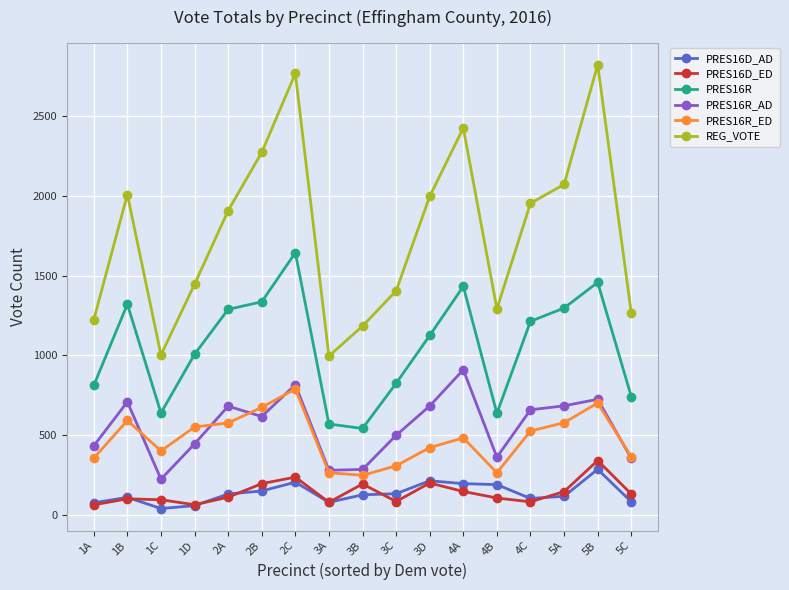

What position from the left is 5C?

17